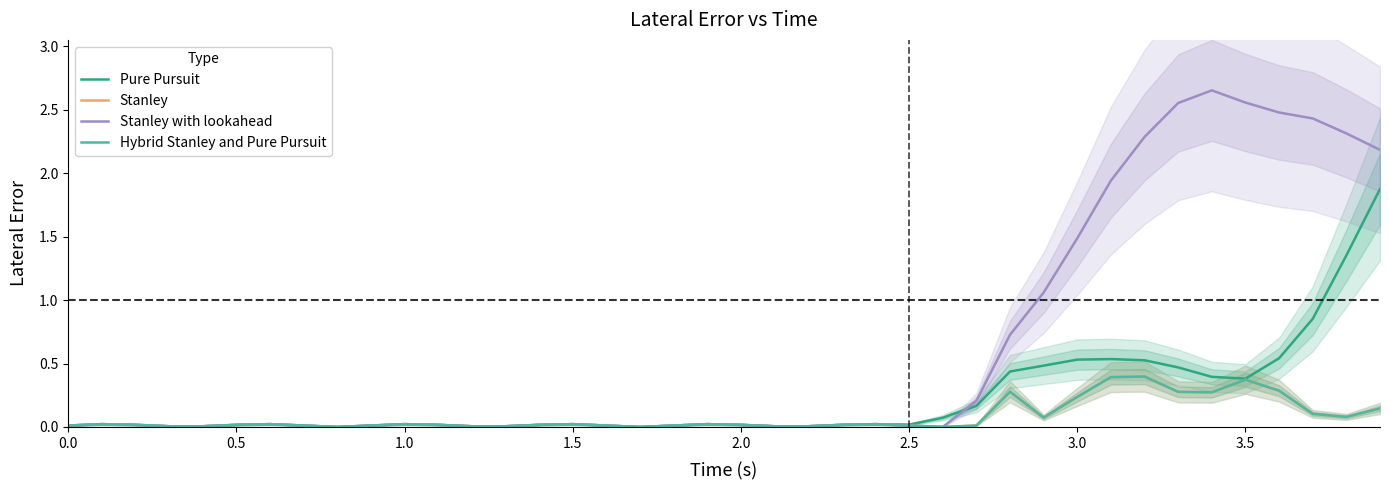

What is the maximum value for Pure Pursuit?

1.9